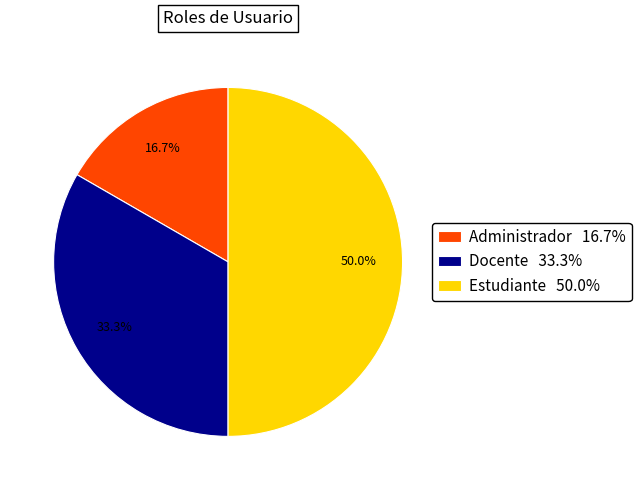

True or false: Docente accounts for 33% of the total.

True